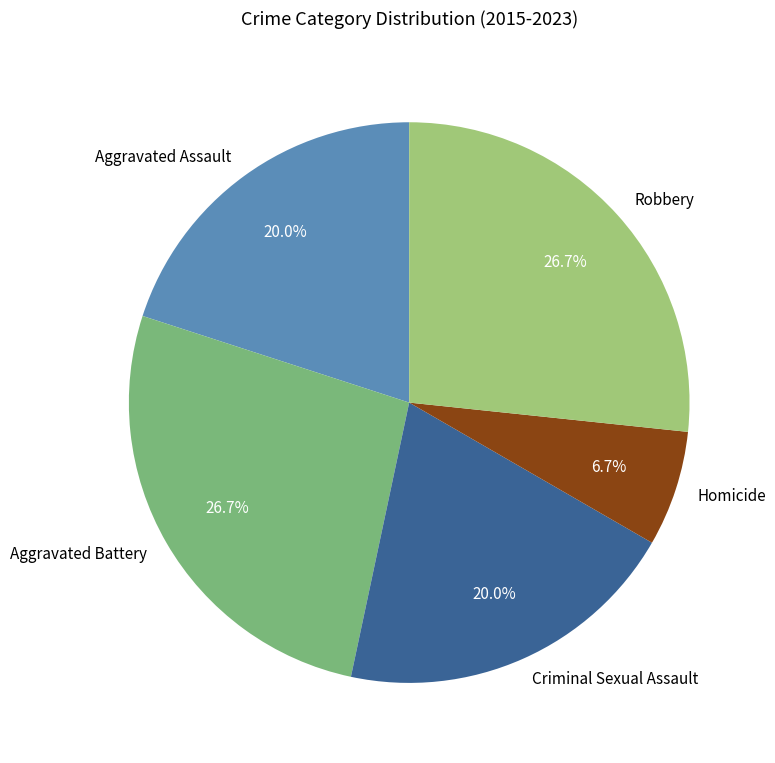

True or false: Aggravated Assault accounts for 12% of the total.

False